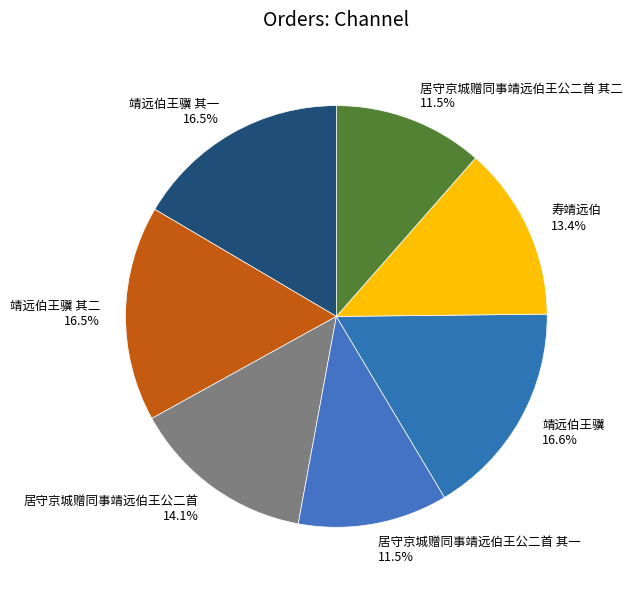

What is the total percentage of 靖远伯王骥 其一 and 寿靖远伯?

29.9%